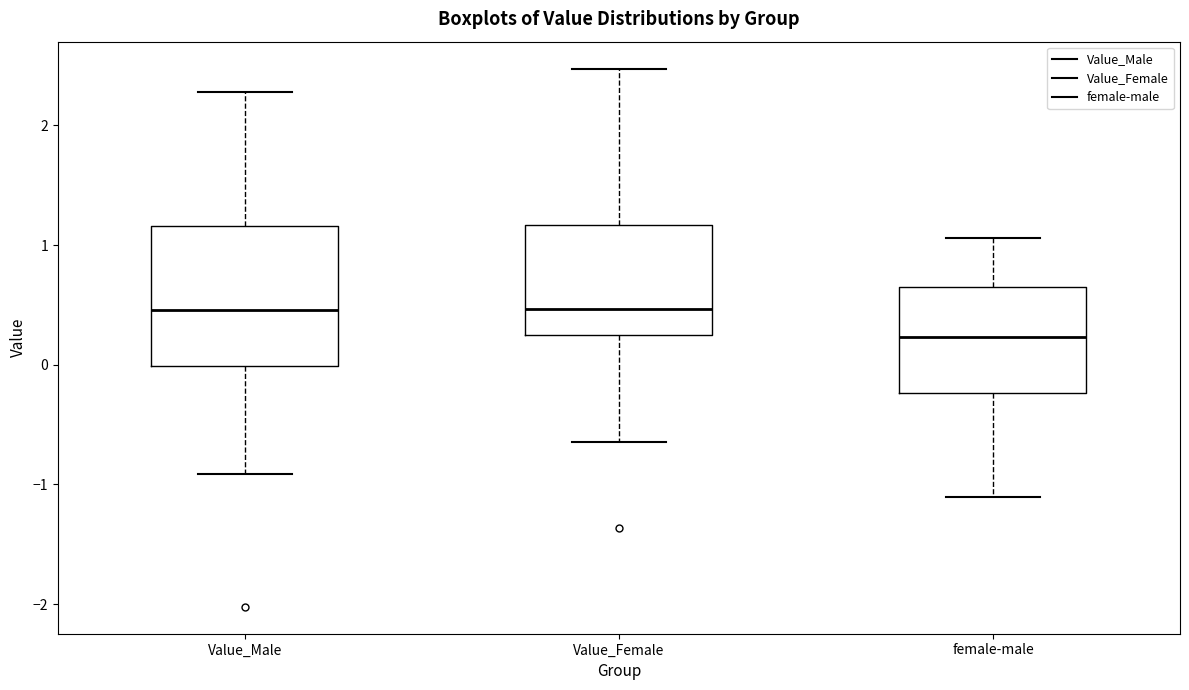

Reading left to right, read every box against the y-axis: the position of its median line, the range the box covers, and the ends of its whiskers. The values are not printed on the chart, so give them approximately, as read against the axis.

Value_Male: median 0.5, box 0.0 to 1.2, whiskers -0.9 to 2.3
Value_Female: median 0.5, box 0.2 to 1.2, whiskers -0.6 to 2.5
female-male: median 0.2, box -0.2 to 0.7, whiskers -1.1 to 1.1